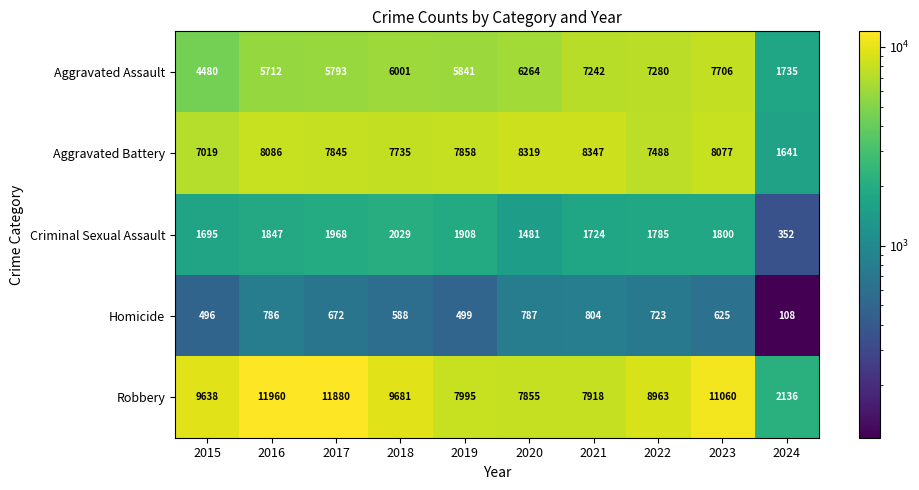

Which series has the largest range (max minus min)?

Robbery